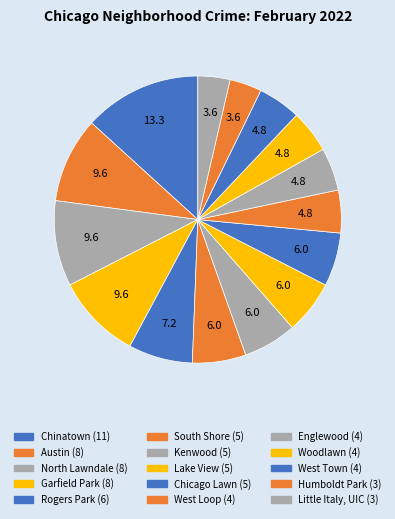

The Austin slice represents 18% of the pie. True or false?

False